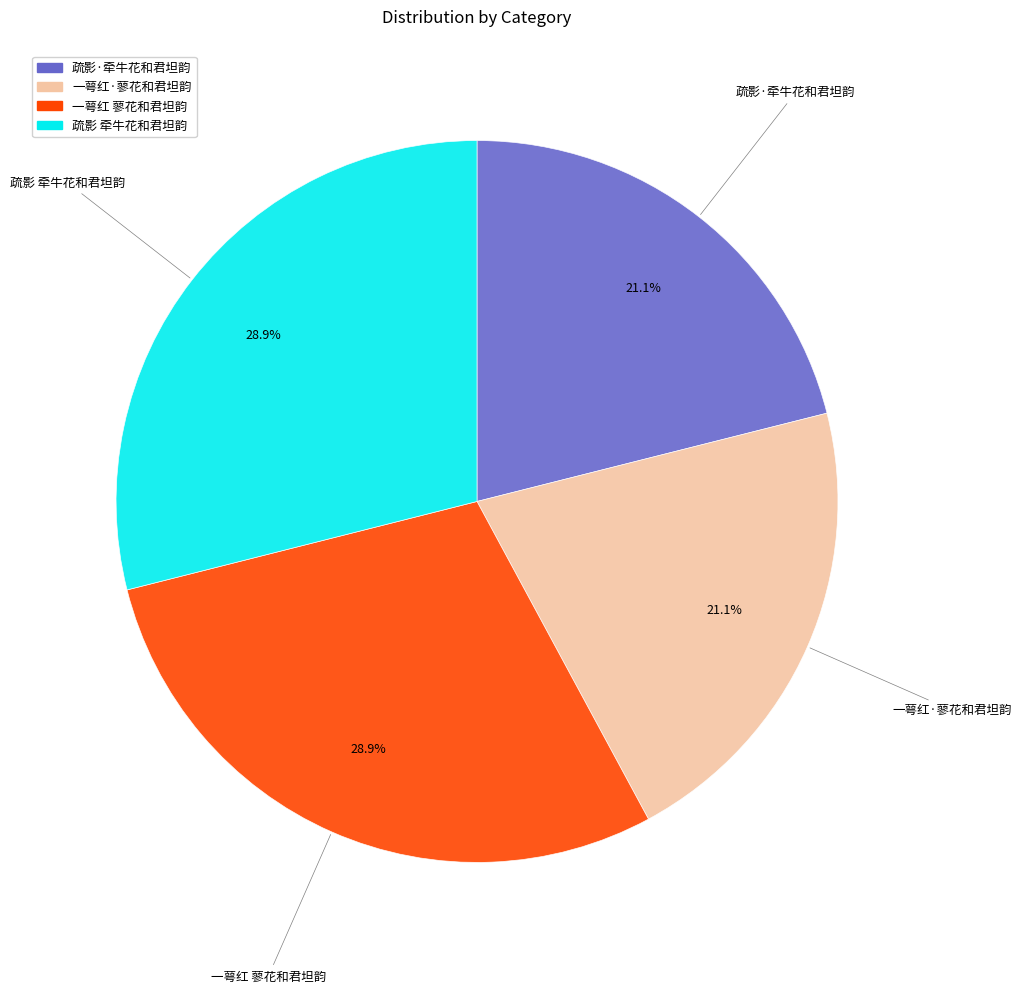

Is it true that 一萼红·蓼花和君坦韵 is 36% of the pie?

False